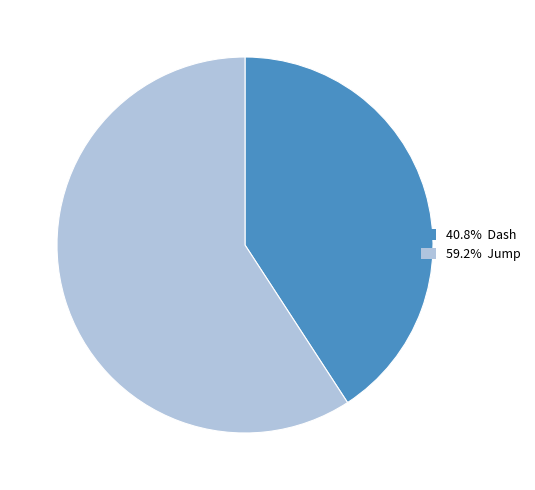

Count the number of slices in the pie.

2